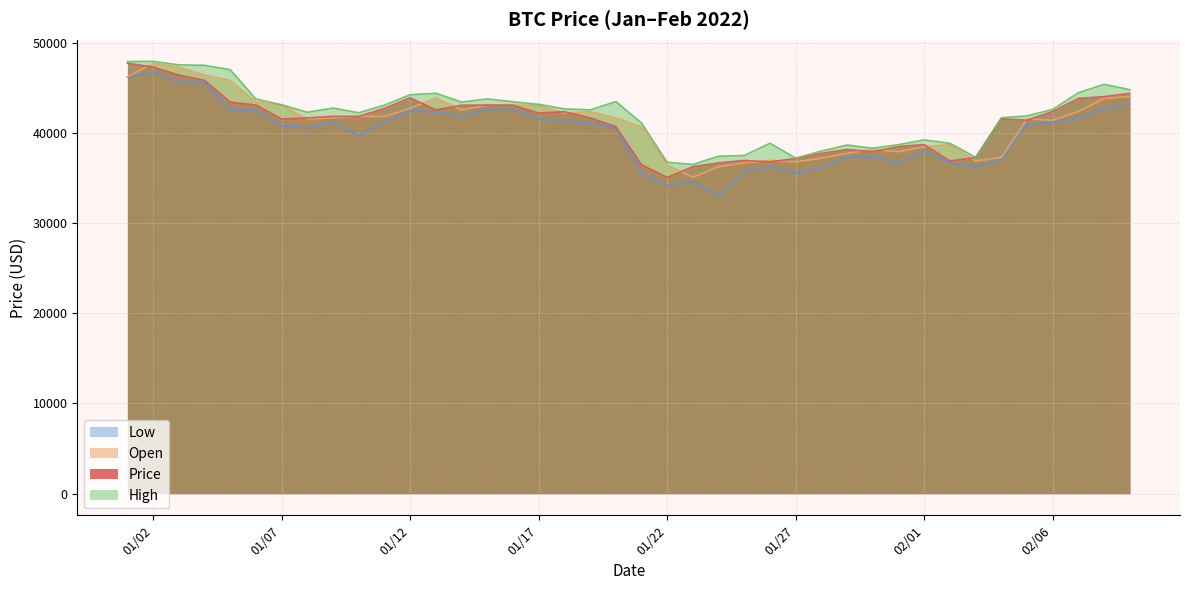

True or false: Price and High cross at least once.

False